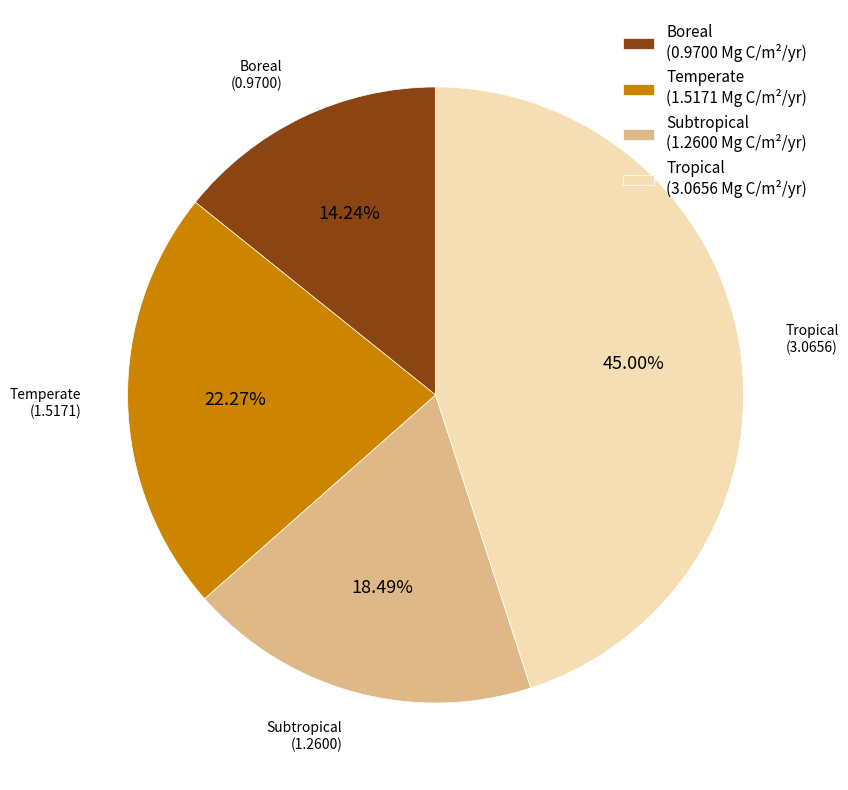

Rank the categories by value from lowest to highest.

Boreal, Subtropical, Temperate, Tropical